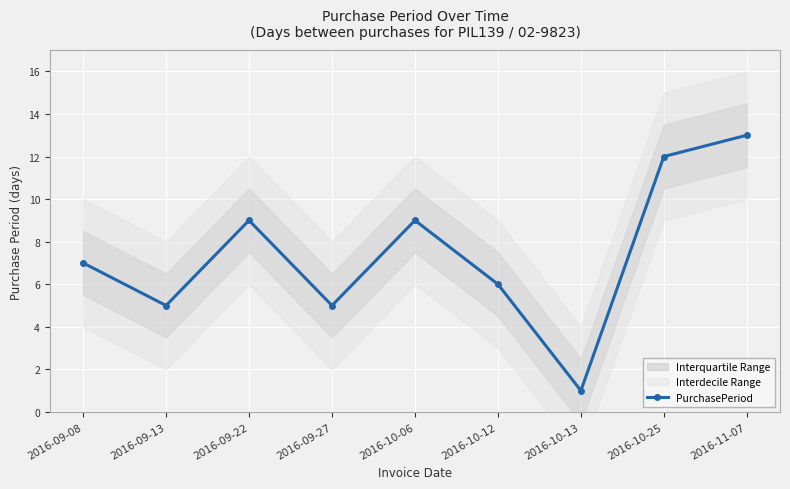

In PurchasePeriod, how many points are lower than both neighbors (excluding endpoints)?

3